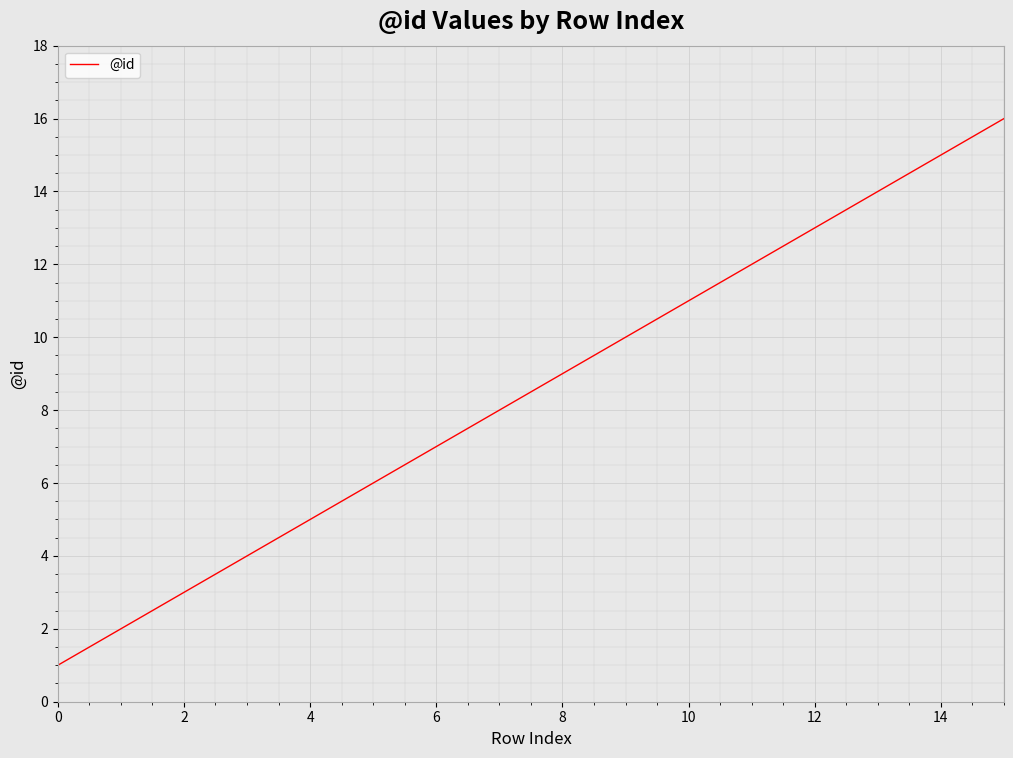

What is the greatest value displayed?

16